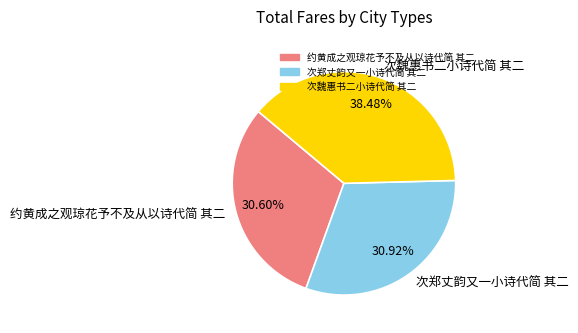

Which category has the biggest portion of the pie?

次魏惠书二小诗代简 其二